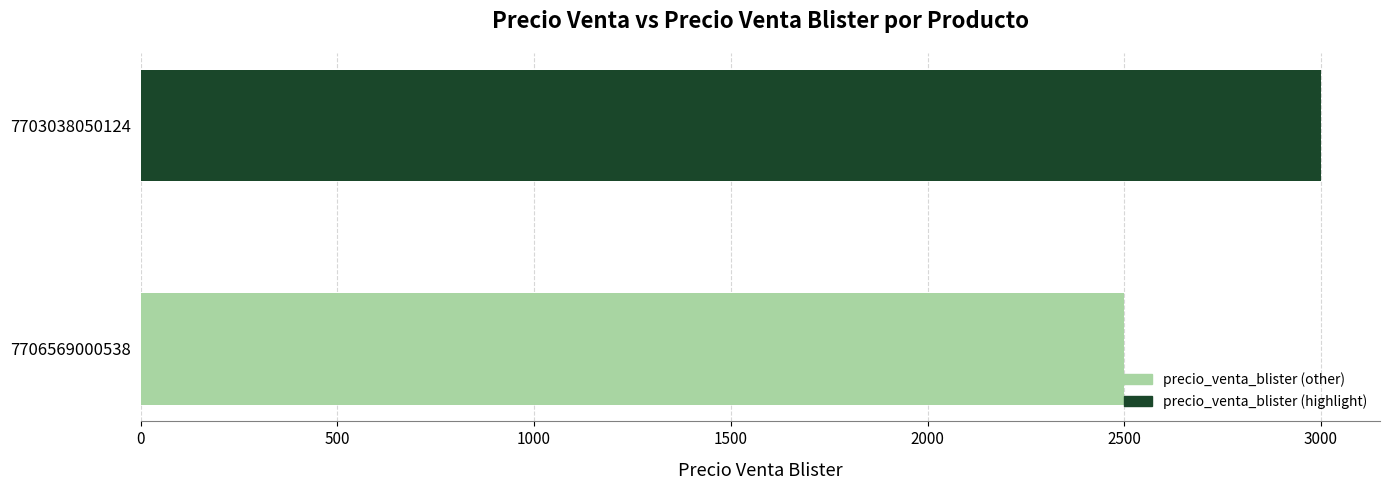

What is the difference between the values at 7706569000538 and 7703038050124?

500